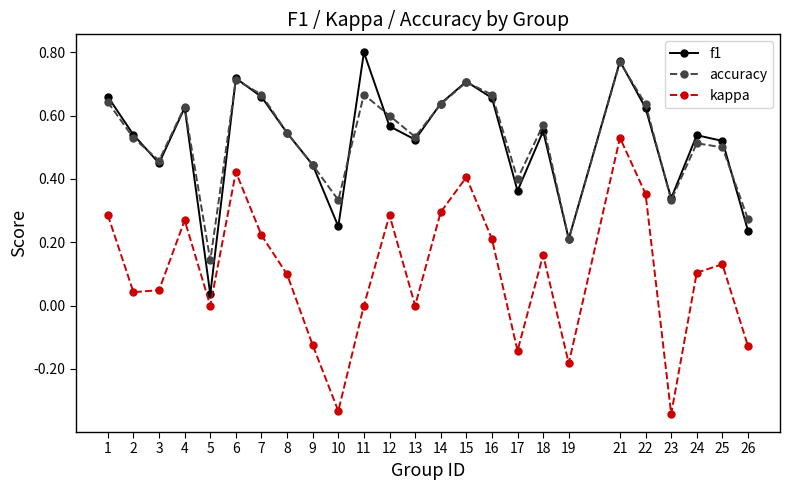

Rank the series at 11 from highest to lowest value.

f1, accuracy, kappa